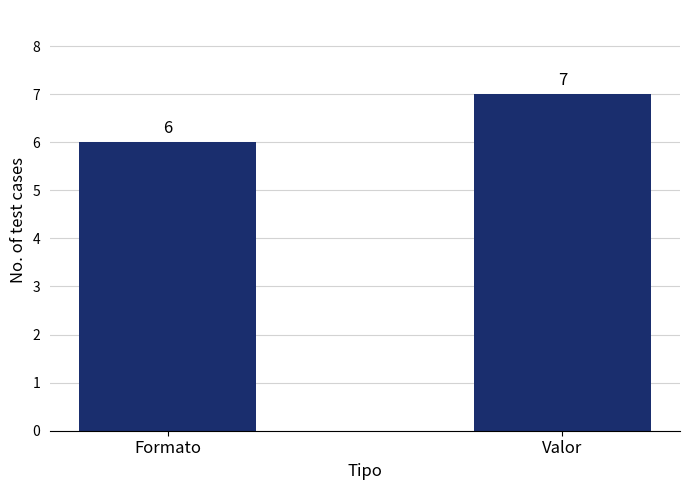

What is the label of the 1st bar from the right?

Valor